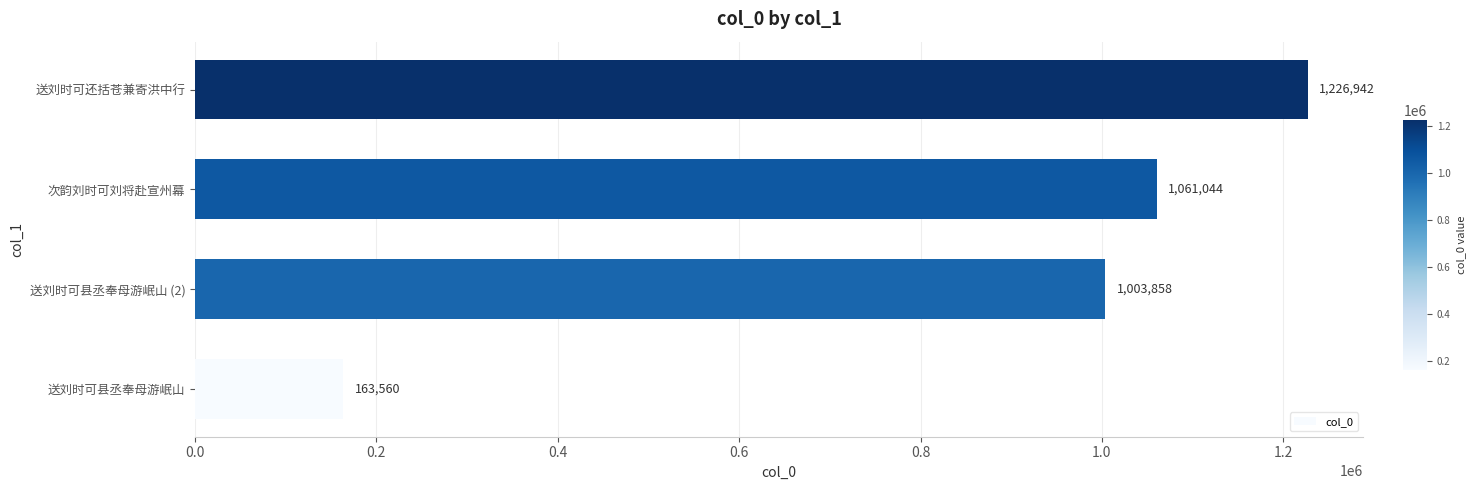

What is the ratio of the value at 送刘时可还括苍兼寄洪中行 to the value at 次韵刘时可刘将赴宣州幕?

1.2